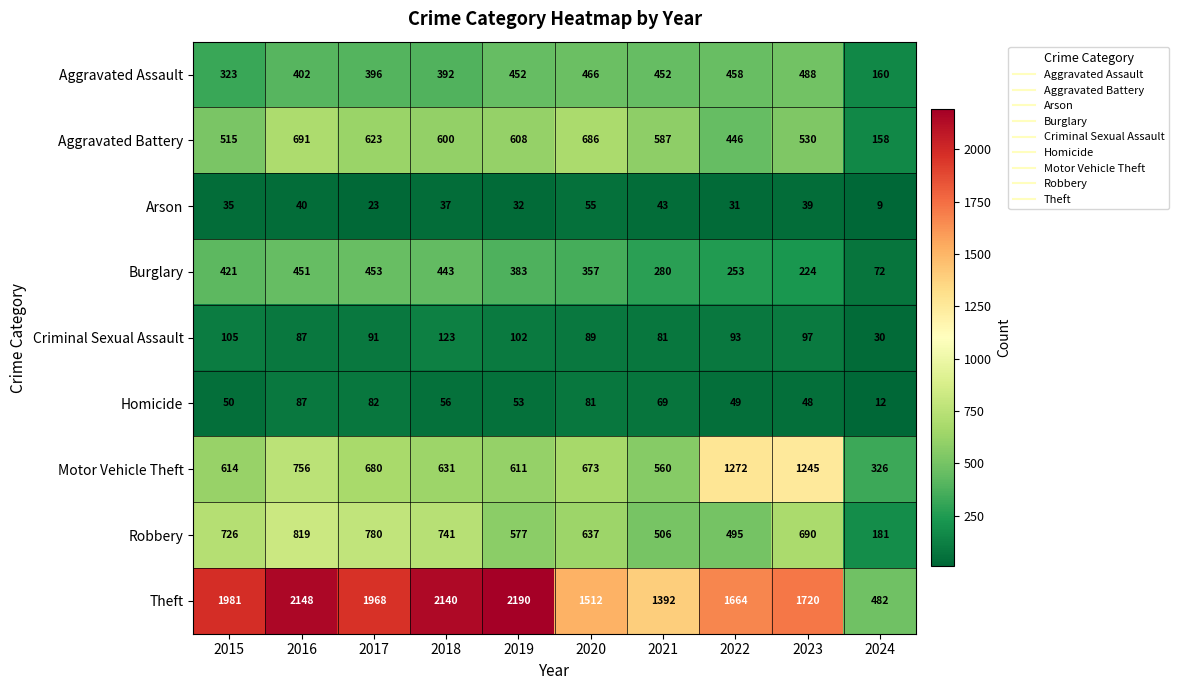

What is the spread (max minus min) of values at 2021?

1349